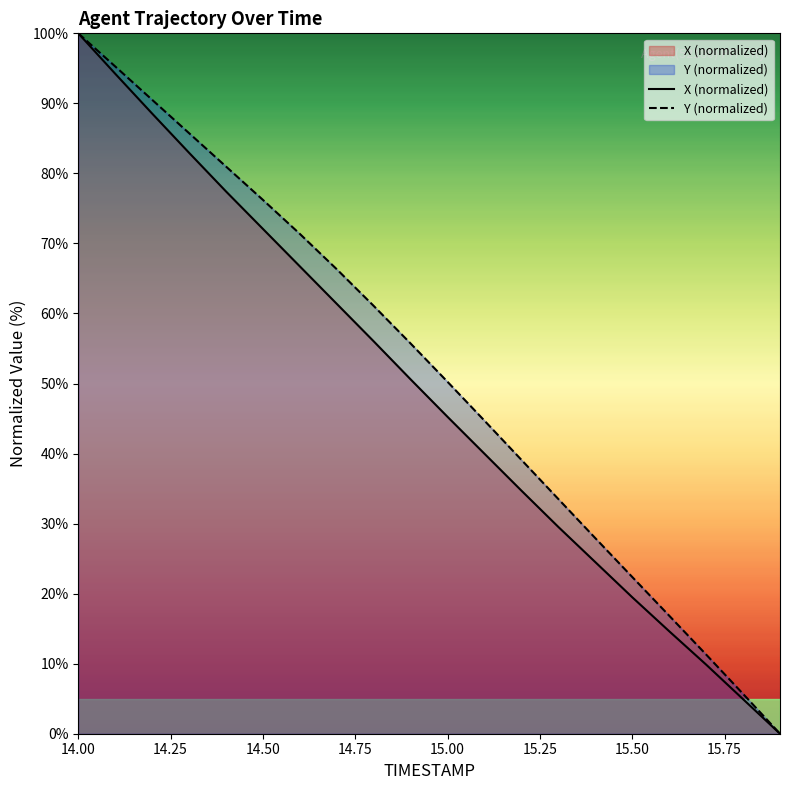

At which category is the sum across all series the highest?

14.00